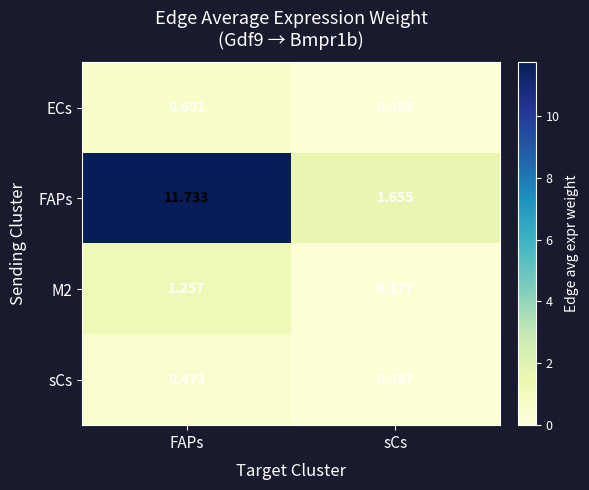

Is the value of FAPs at sCs greater than the value of sCs at FAPs?

Yes